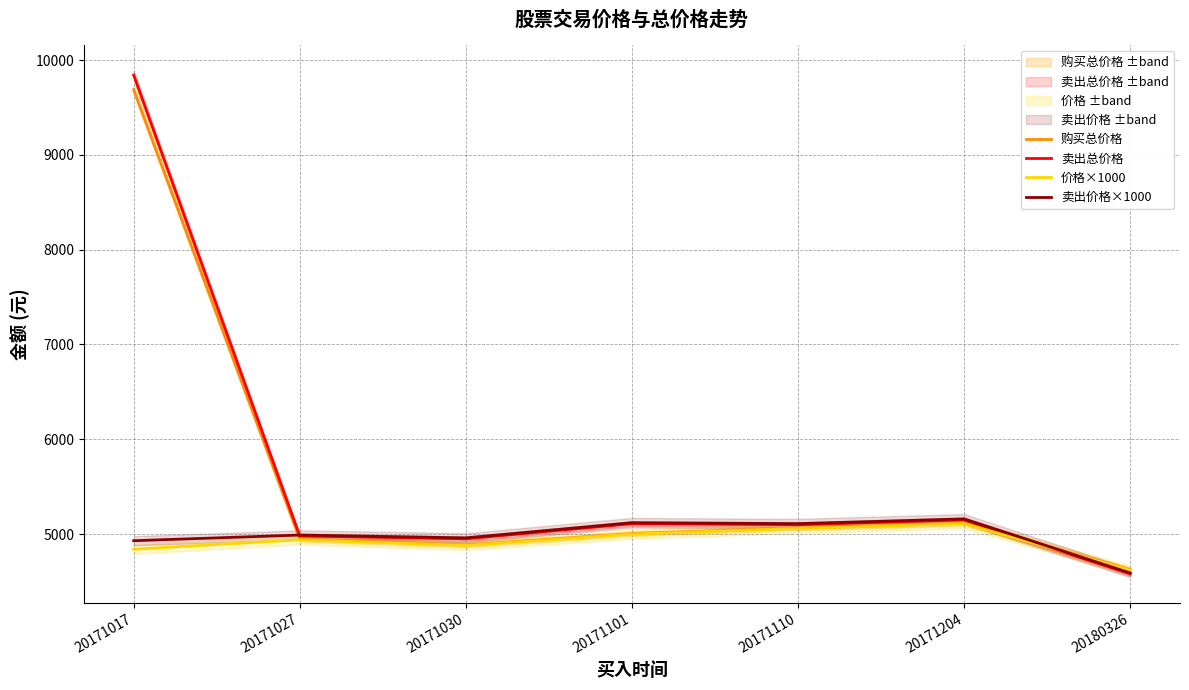

What is the sum of the 购买总价格 values at 20180326 and 20171101?

9630.0